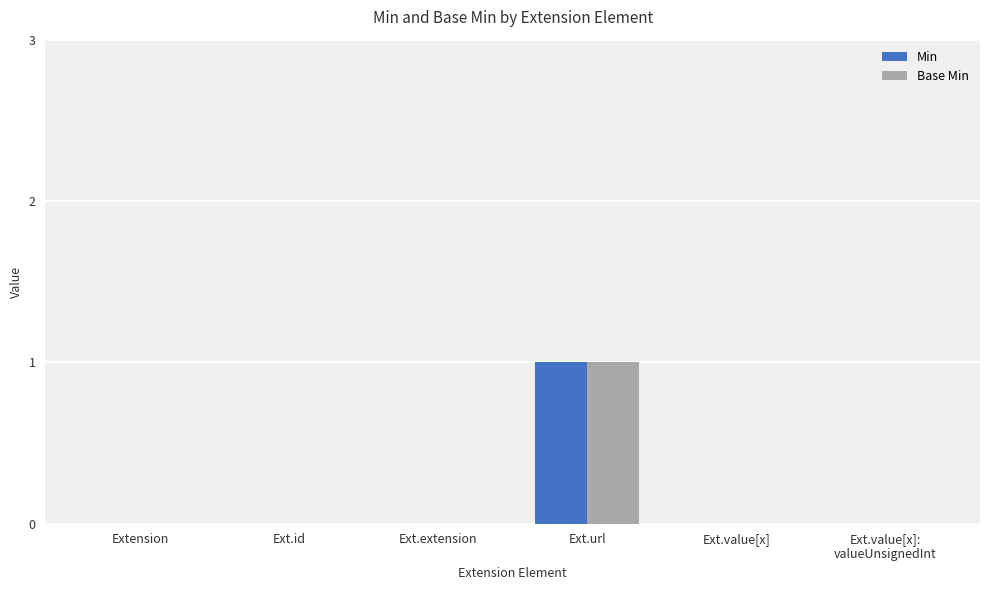

What is the maximum value for Base Min?

1